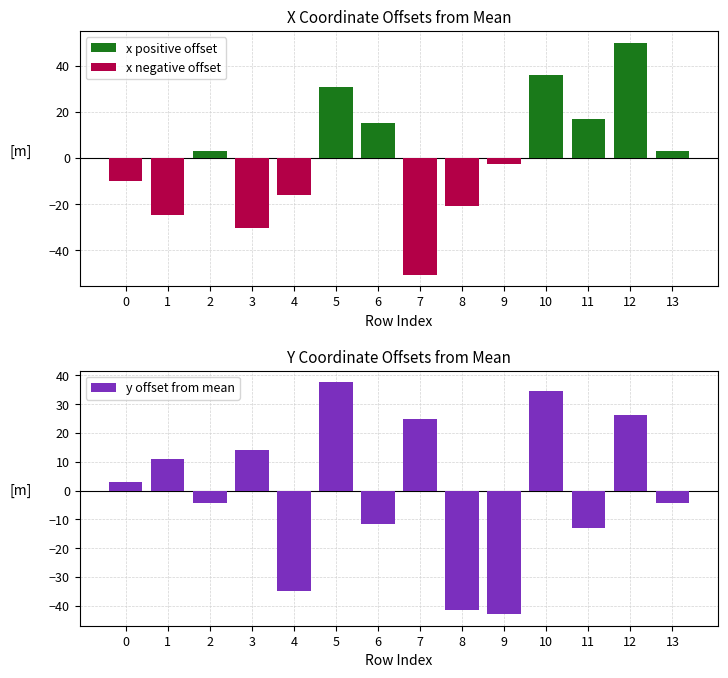

List the series in order of their overall mean, highest first.

x positive offset, y offset from mean, x negative offset